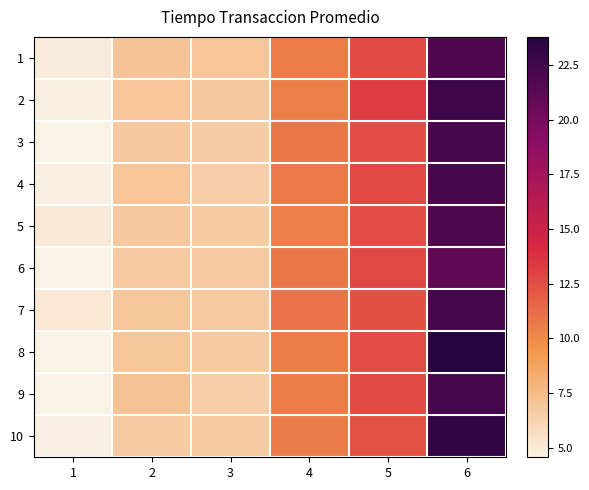

What is the total value across all series at 5?

126.4